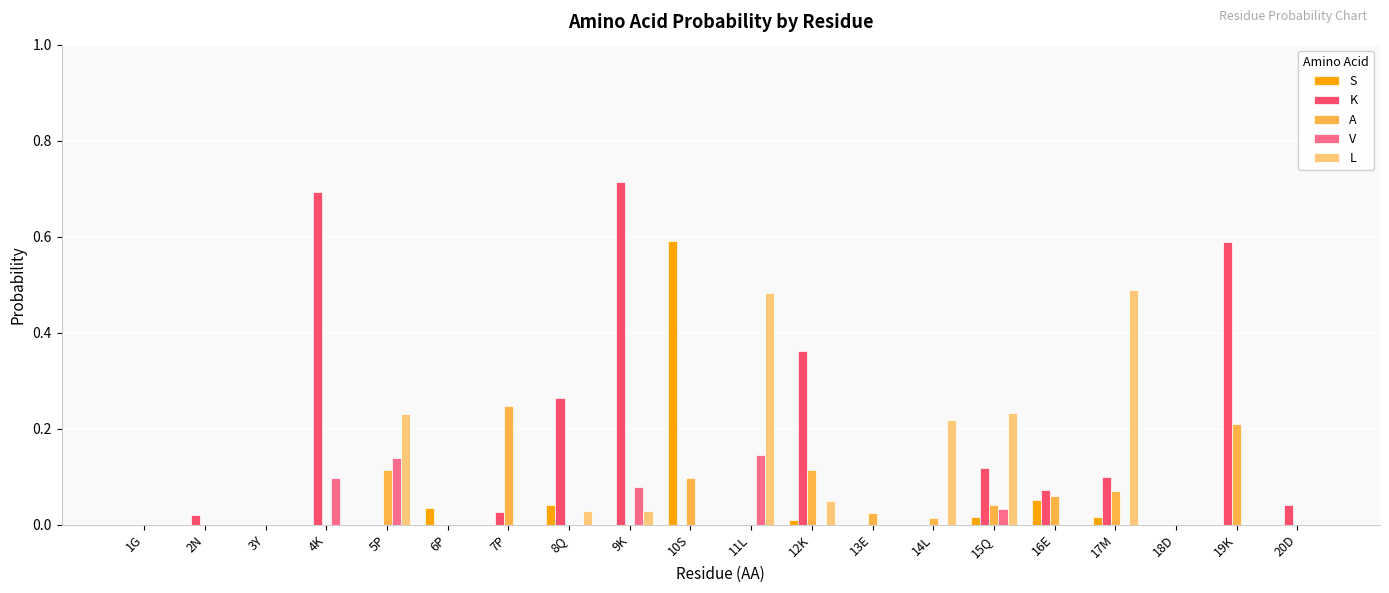

What is the sum of all L values?

1.8